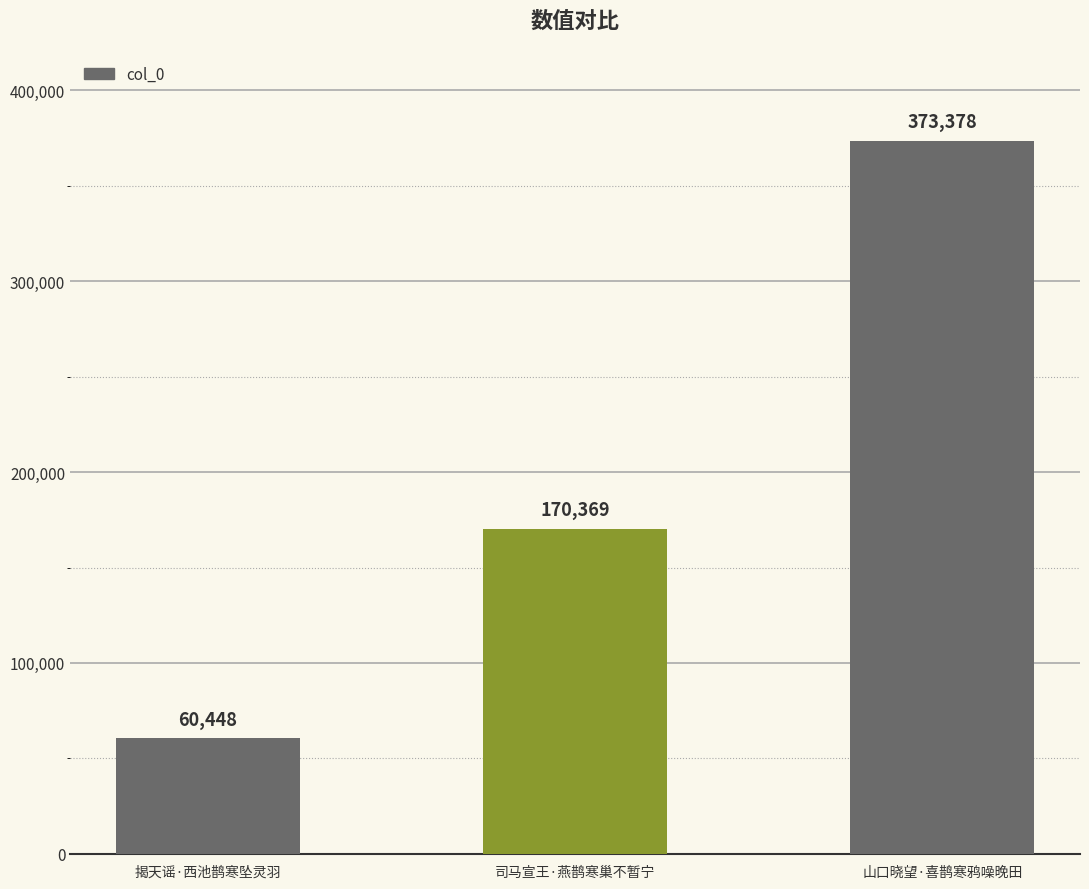

Read the value at 司马宣王·燕鹊寒巢不暂宁.

170369